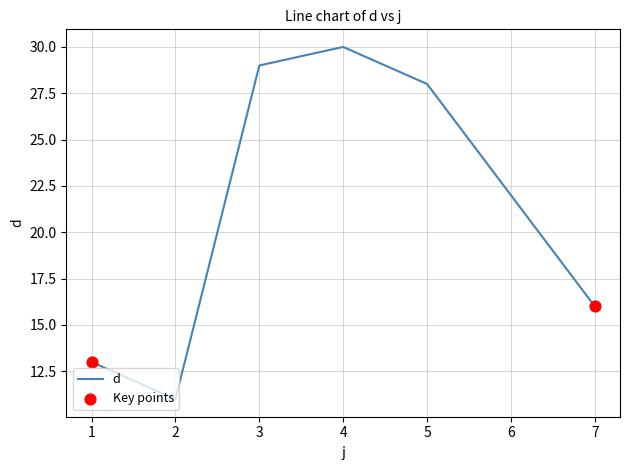

Which has a higher value, 5 or 6?

5